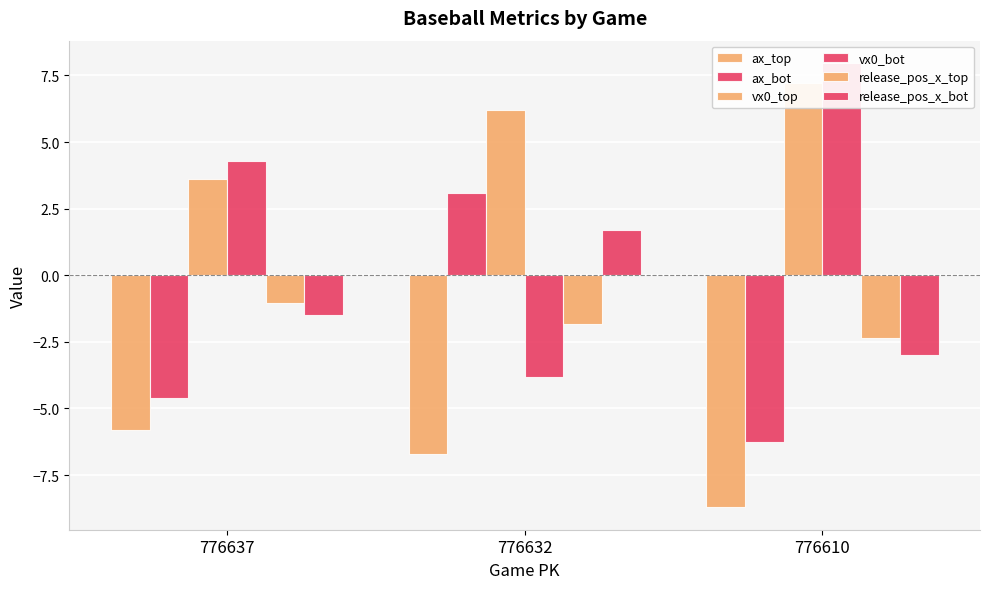

At which label does release_pos_x_top reach its peak?

776637